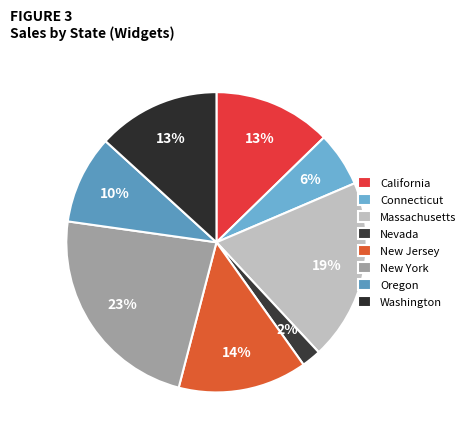

What is the change in value from Connecticut to Nevada?

-13604.2